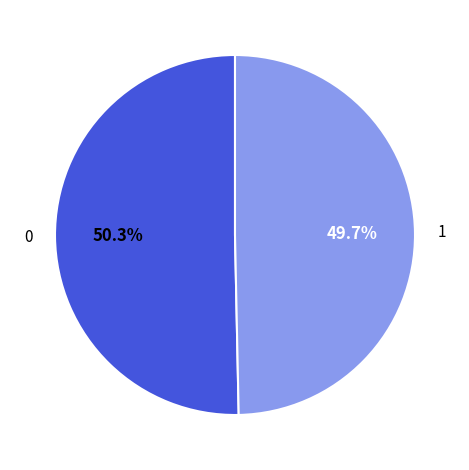

Is there any slice that represents more than half of the pie?

Yes